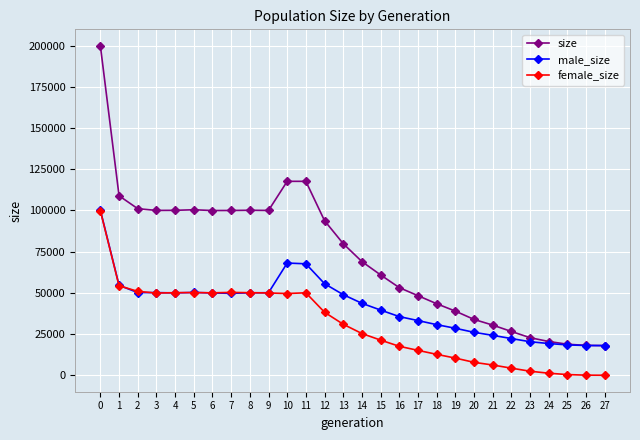

What is the total value across all series at 16?

106340